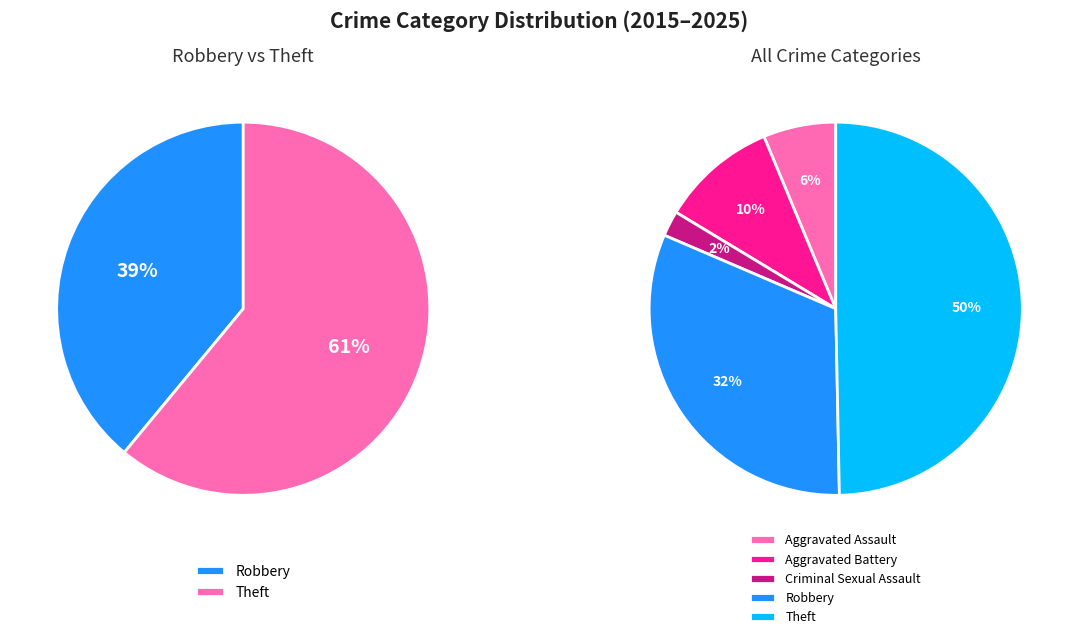

What percentage is the Criminal Sexual Assault slice, to the nearest percent?

2%